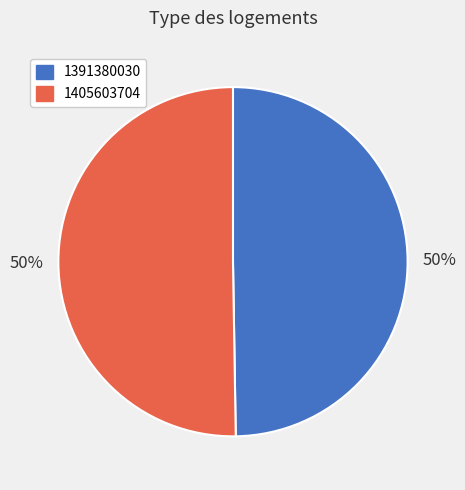

Approximately how many times larger is the value at 1405603704 compared to 1391380030?

1.0